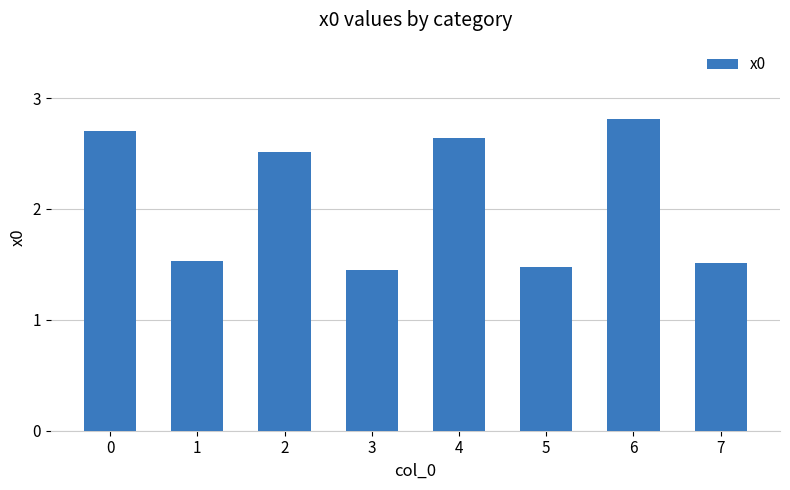

What is the maximum value shown in the chart?

2.8